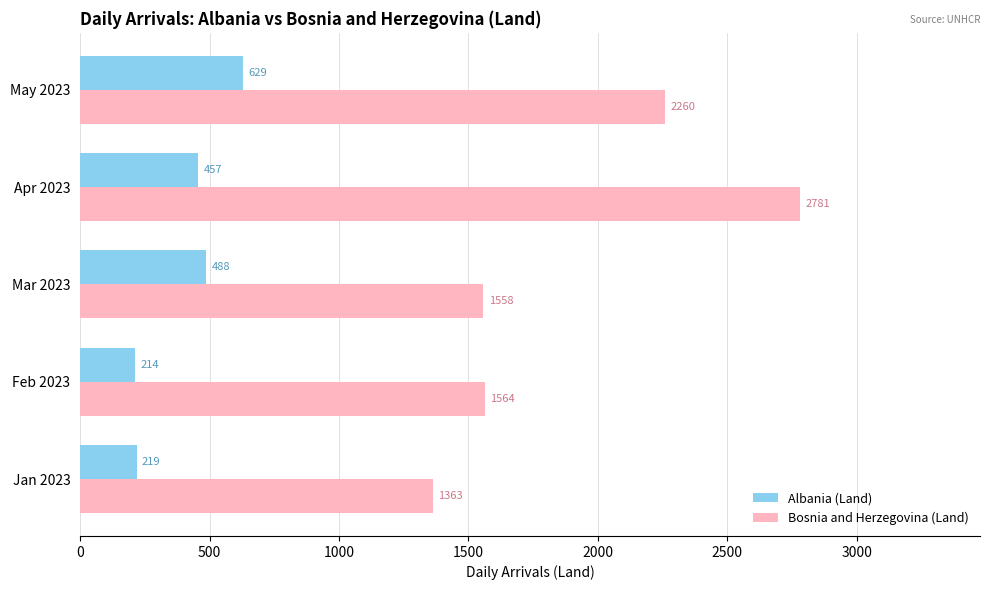

What is the difference between the highest and lowest values at Apr 2023?

2324